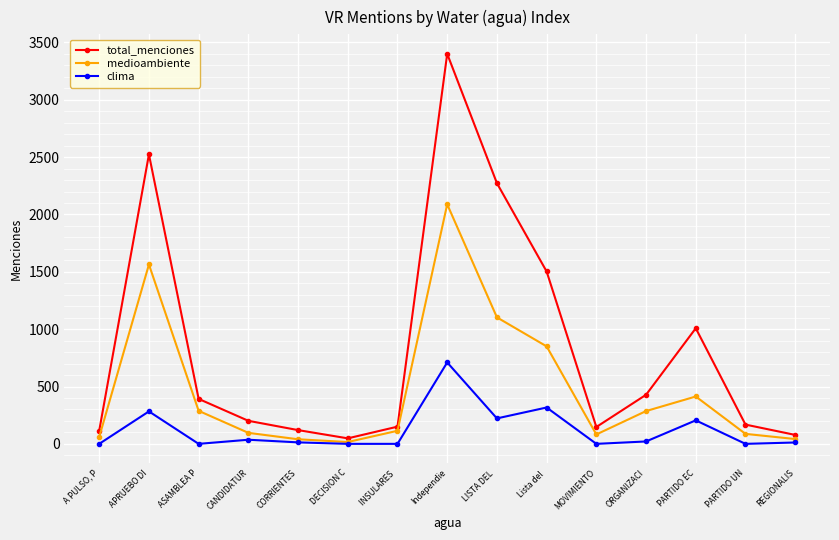

Is this an area chart (filled region under the line)?

No